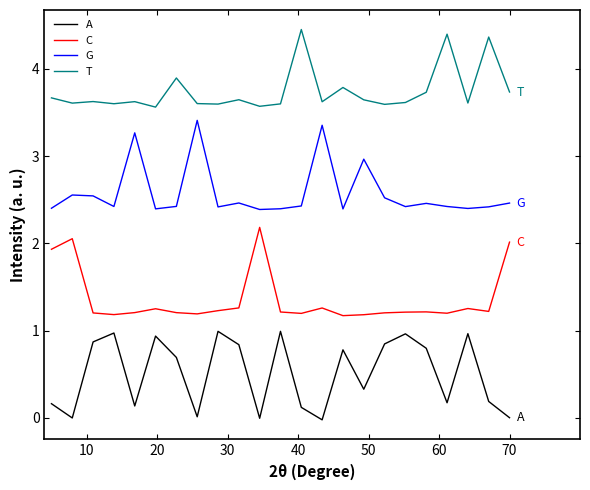

List the series in order of their overall mean, highest first.

T, G, C, A